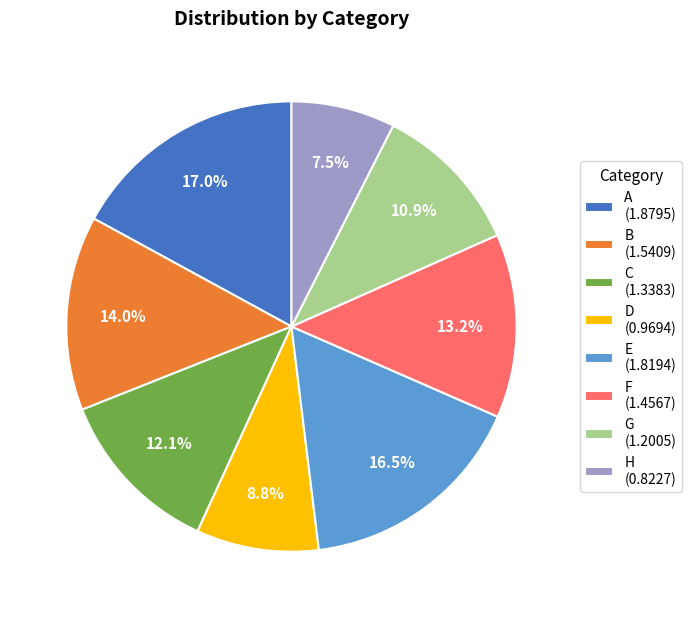

What is the total percentage of C and E?

28.6%